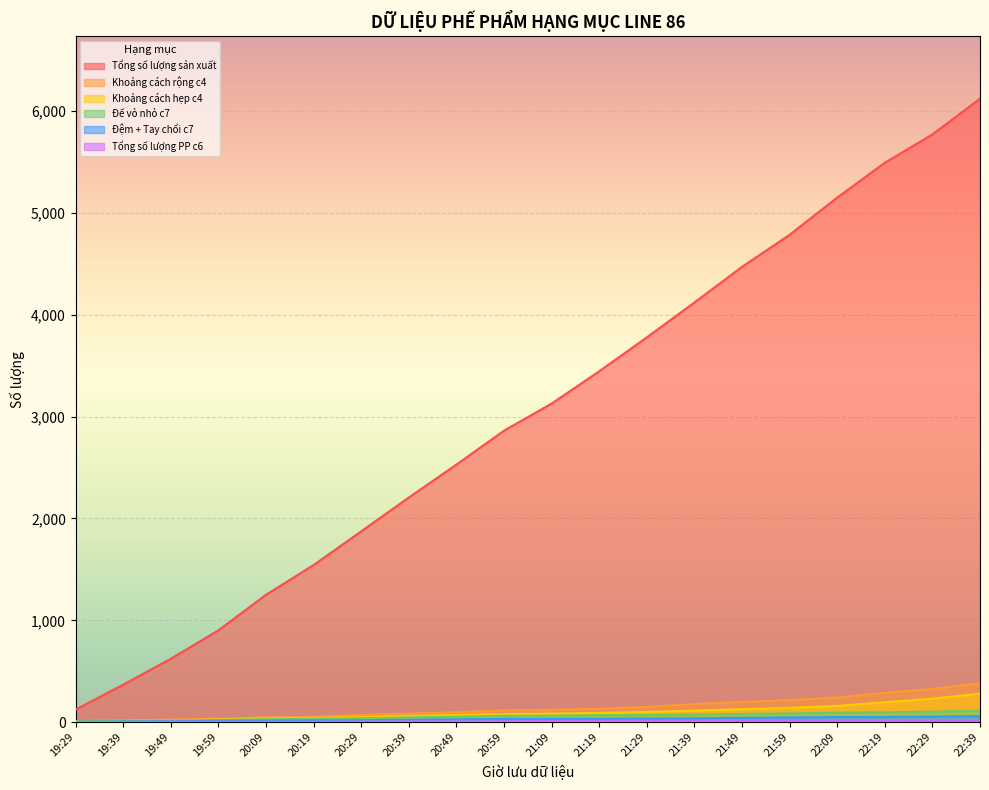

Rank the categories by Tổng số lượng PP c6 value from lowest to highest.

19:29, 19:39, 19:49, 19:59, 20:09, 20:19, 20:29, 20:39, 20:49, 20:59, 21:09, 21:19, 21:29, 21:39, 21:49, 21:59, 22:09, 22:19, 22:29, 22:39